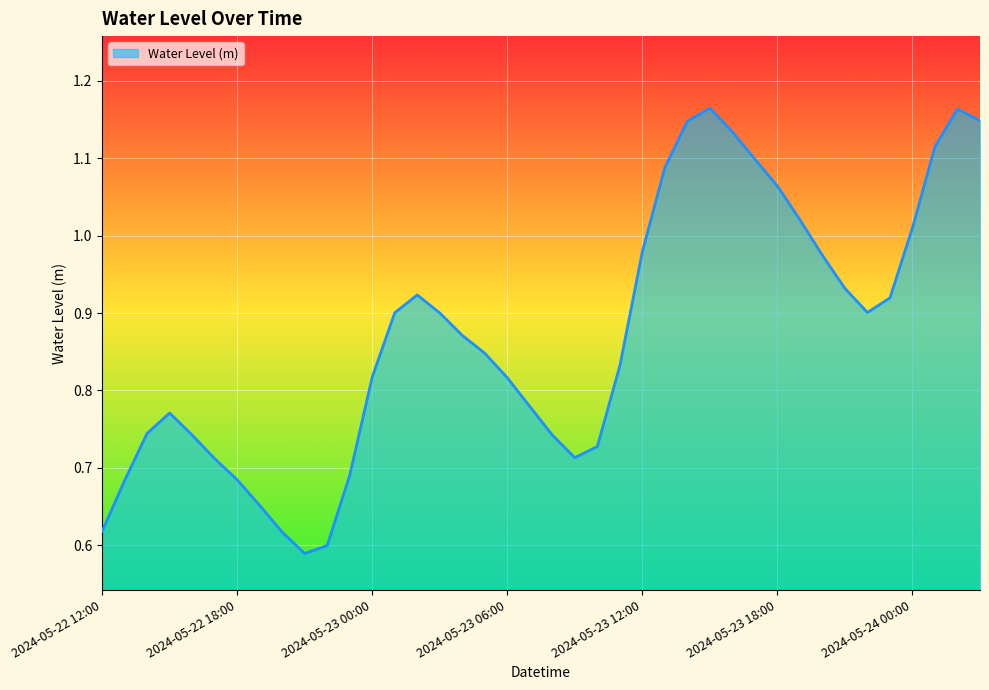

How many lines are shown in the chart?

1